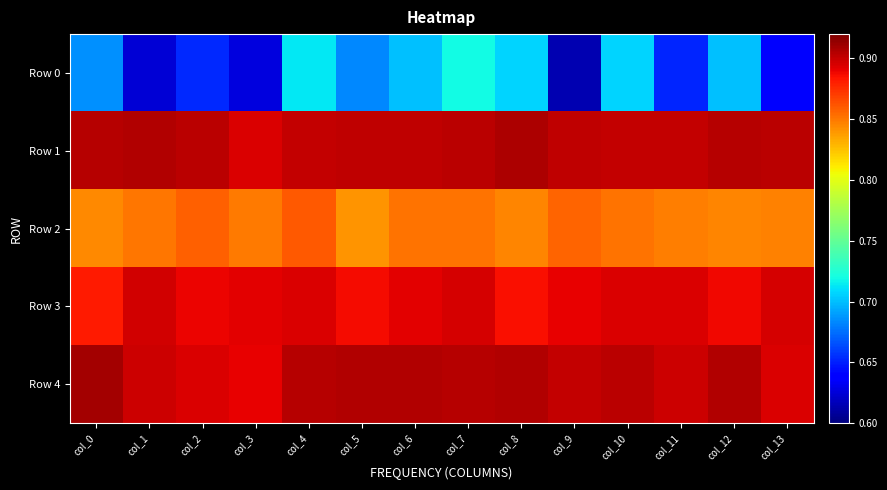

At how many categories does at least one series exceed 0?

14